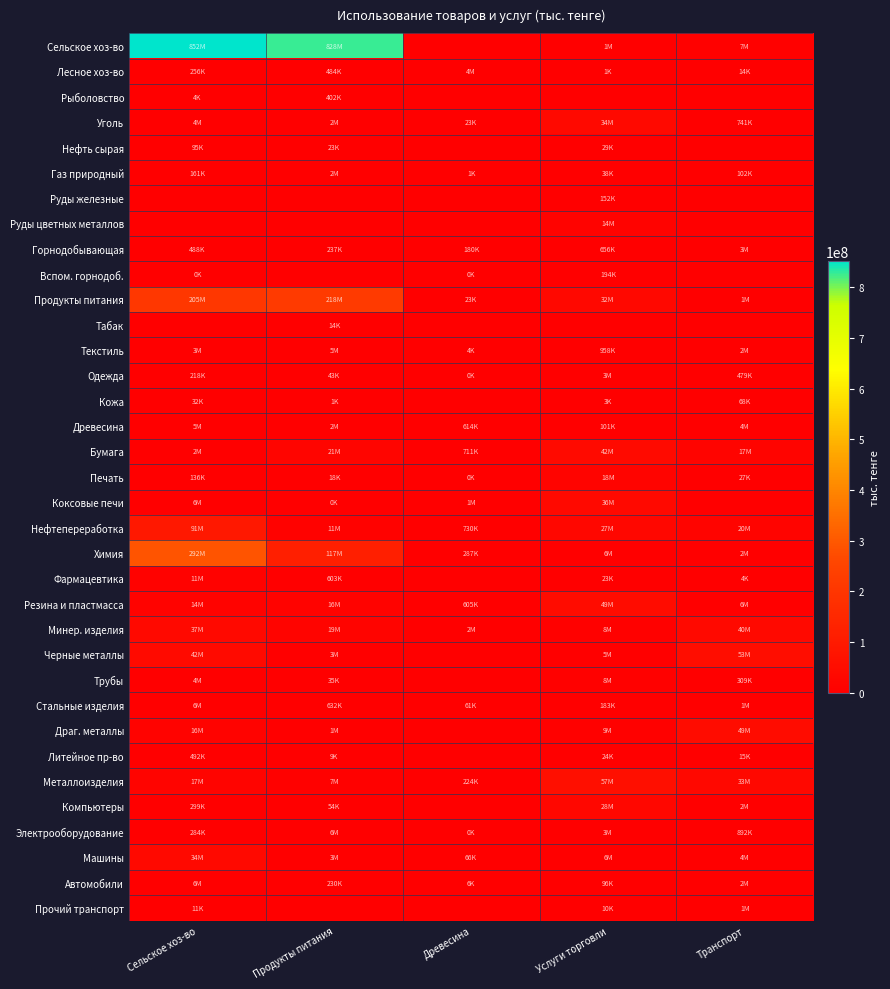

Reading right to left, transcribe all the data shown in this chart.

Сельское хоз-во: Транспорт=6776637	Услуги торговли=1422919	Древесина=0	Продукты питания=828085895	Сельское хоз-во=852118081
Лесное хоз-во: Транспорт=14095	Услуги торговли=1111	Древесина=4301904	Продукты питания=484403	Сельское хоз-во=256163
Рыболовство: Транспорт=0	Услуги торговли=0	Древесина=0	Продукты питания=402041	Сельское хоз-во=3505
Уголь: Транспорт=740925	Услуги торговли=34359604	Древесина=22883	Продукты питания=1668146	Сельское хоз-во=4081516
Нефть сырая: Транспорт=0	Услуги торговли=29018	Древесина=0	Продукты питания=23169	Сельское хоз-во=94826
Газ природный: Транспорт=102024	Услуги торговли=37736	Древесина=650	Продукты питания=2429723	Сельское хоз-во=161247
Руды железные: Транспорт=0	Услуги торговли=152051	Древесина=0	Продукты питания=0	Сельское хоз-во=0
Руды цветных металлов: Транспорт=0	Услуги торговли=14461249	Древесина=0	Продукты питания=0	Сельское хоз-во=0
Горнодобывающая: Транспорт=2899490	Услуги торговли=655977	Древесина=180095	Продукты питания=236863	Сельское хоз-во=488302
Вспом. горнодоб.: Транспорт=0	Услуги торговли=193777	Древесина=1	Продукты питания=0	Сельское хоз-во=4
Продукты питания: Транспорт=1250698	Услуги торговли=32405288	Древесина=23209	Продукты питания=217704543	Сельское хоз-во=204976953
Табак: Транспорт=0	Услуги торговли=0	Древесина=0	Продукты питания=14118	Сельское хоз-во=0
Текстиль: Транспорт=2433514	Услуги торговли=958086	Древесина=3520	Продукты питания=5206354	Сельское хоз-во=2794369
Одежда: Транспорт=478790	Услуги торговли=2641749	Древесина=39	Продукты питания=43053	Сельское хоз-во=217945
Кожа: Транспорт=67875	Услуги торговли=2869	Древесина=0	Продукты питания=746	Сельское хоз-во=31658
Древесина: Транспорт=3643365	Услуги торговли=101381	Древесина=613683	Продукты питания=2187966	Сельское хоз-во=4978790
Бумага: Транспорт=16859900	Услуги торговли=42405601	Древесина=710616	Продукты питания=21417218	Сельское хоз-во=1976875
Печать: Транспорт=27112	Услуги торговли=18251119	Древесина=333	Продукты питания=18362	Сельское хоз-во=135559
Коксовые печи: Транспорт=0	Услуги торговли=35994035	Древесина=1267192	Продукты питания=70	Сельское хоз-во=6129320
Нефтепереработка: Транспорт=19502606	Услуги торговли=26933419	Древесина=730205	Продукты питания=10598060	Сельское хоз-во=90725851
Химия: Транспорт=2427572	Услуги торговли=5910494	Древесина=287214	Продукты питания=117225649	Сельское хоз-во=292102089
Фармацевтика: Транспорт=3671	Услуги торговли=22839	Древесина=0	Продукты питания=603355	Сельское хоз-во=10544941
Резина и пластмасса: Транспорт=6149797	Услуги торговли=48594263	Древесина=605135	Продукты питания=15725840	Сельское хоз-во=13662687
Минер. изделия: Транспорт=39884072	Услуги торговли=7984293	Древесина=2408916	Продукты питания=18889064	Сельское хоз-во=37453223
Черные металлы: Транспорт=52812733	Услуги торговли=4751101	Древесина=0	Продукты питания=2757453	Сельское хоз-во=41935292
Трубы: Транспорт=309127	Услуги торговли=8398524	Древесина=0	Продукты питания=35053	Сельское хоз-во=4398227
Стальные изделия: Транспорт=1199979	Услуги торговли=182959	Древесина=61169	Продукты питания=632046	Сельское хоз-во=5873639
Драг. металлы: Транспорт=48972169	Услуги торговли=8515311	Древесина=0	Продукты питания=1120203	Сельское хоз-во=15904176
Литейное пр-во: Транспорт=14566	Услуги торговли=23538	Древесина=0	Продукты питания=8894	Сельское хоз-во=492163
Металлоизделия: Транспорт=32996545	Услуги торговли=57167909	Древесина=223936	Продукты питания=7150093	Сельское хоз-во=17418528
Компьютеры: Транспорт=2401912	Услуги торговли=28252186	Древесина=0	Продукты питания=54378	Сельское хоз-во=298832
Электрооборудование: Транспорт=891865	Услуги торговли=3161417	Древесина=202	Продукты питания=6478982	Сельское хоз-во=283505
Машины: Транспорт=3778841	Услуги торговли=6486340	Древесина=65841	Продукты питания=2837374	Сельское хоз-во=33647239
Автомобили: Транспорт=1931616	Услуги торговли=96280	Древесина=6371	Продукты питания=230112	Сельское хоз-во=6340490
Прочий транспорт: Транспорт=1046711	Услуги торговли=9633	Древесина=0	Продукты питания=0	Сельское хоз-во=11170